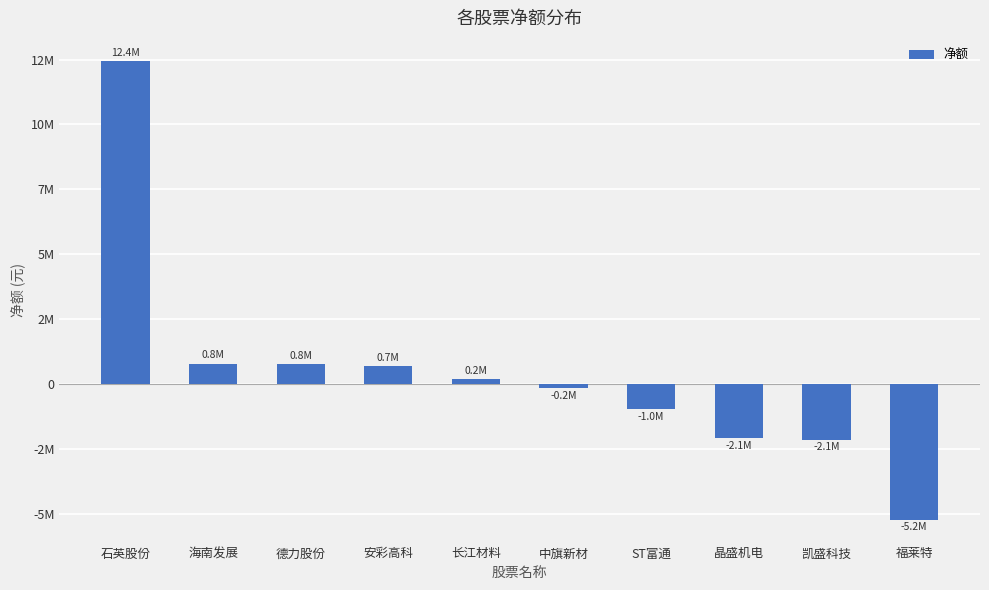

What is the difference between the values at 安彩高科 and 海南发展?

106261